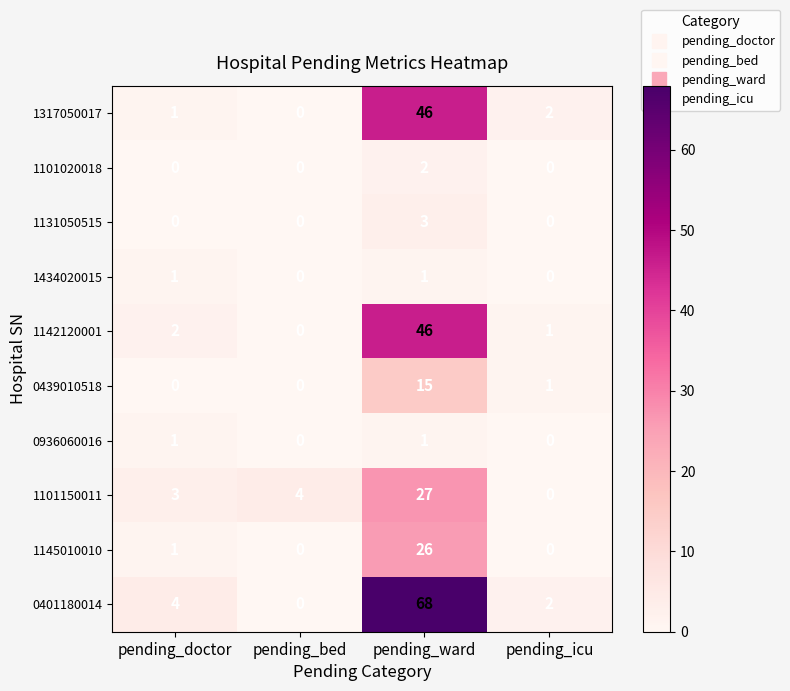

Is it true that 1142120001 equals 1 at pending_icu?

True